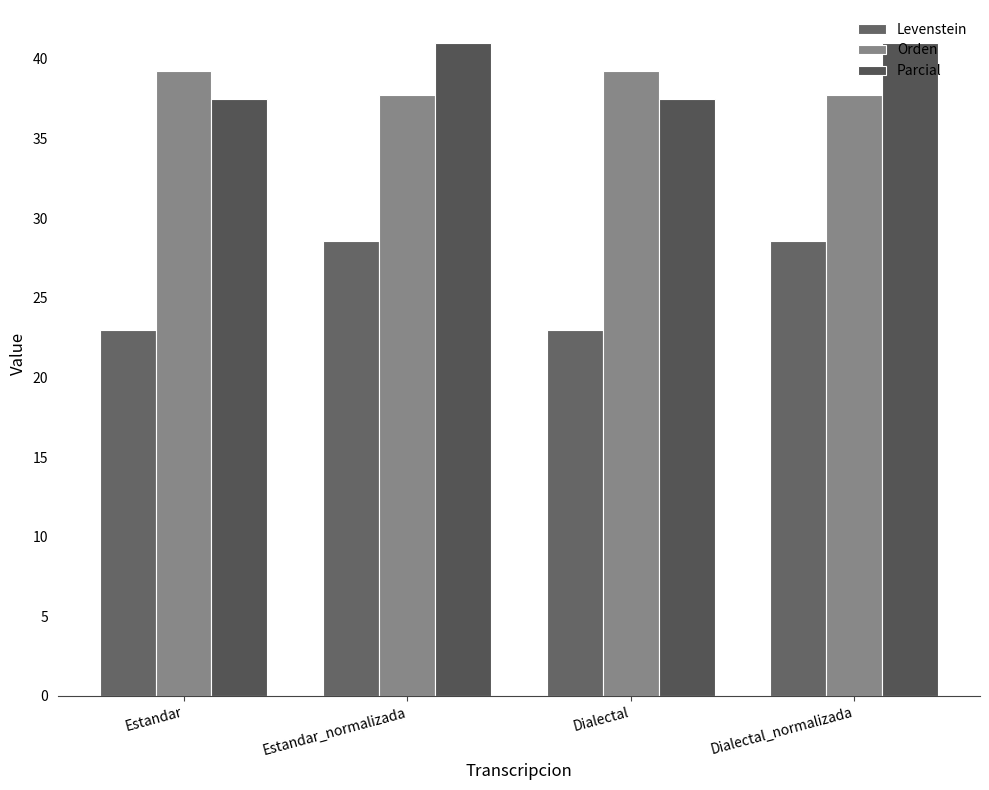

At which category is the sum across all series the highest?

Estandar_normalizada